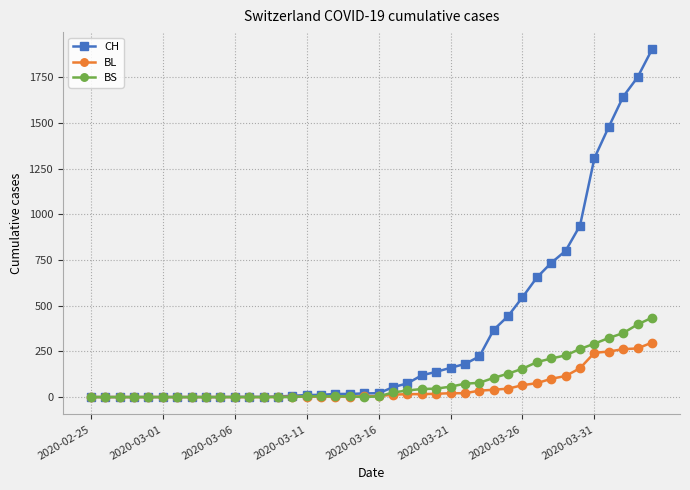

Is this an area chart (filled region under the line)?

No